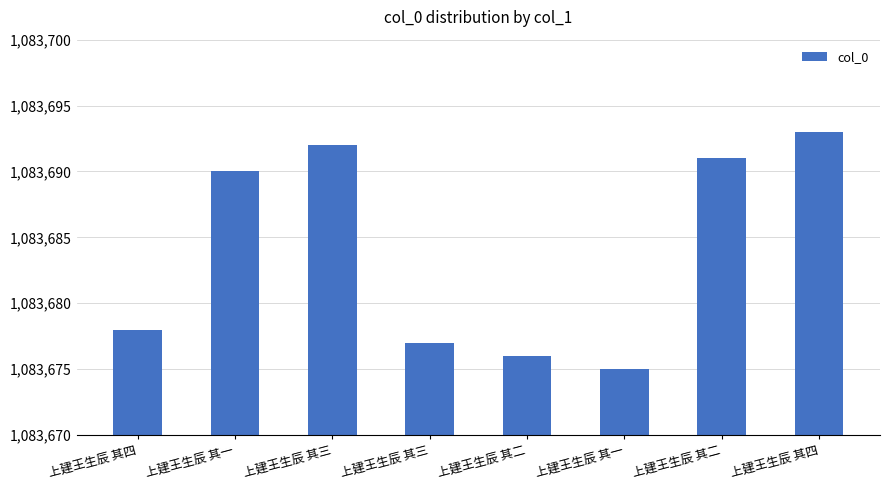

Are the bars horizontal?

No